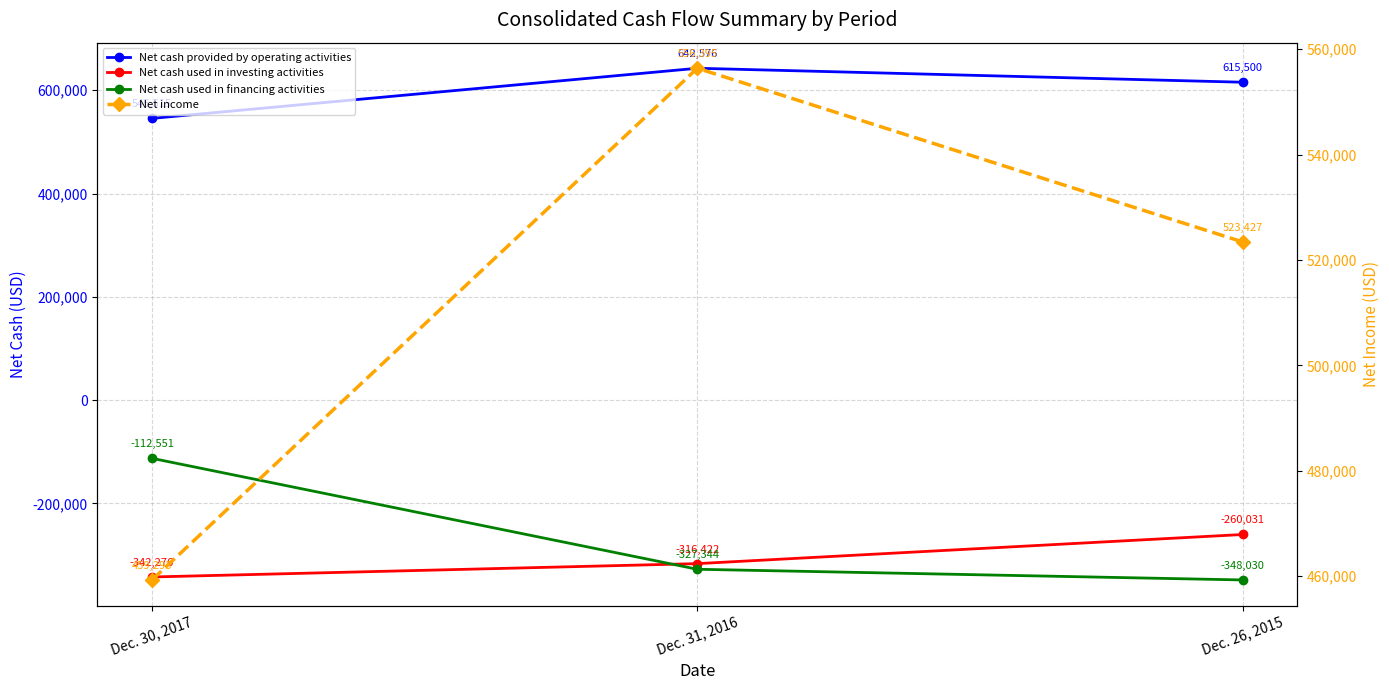

What is the label of the 3rd point from the left?

Dec. 26, 2015